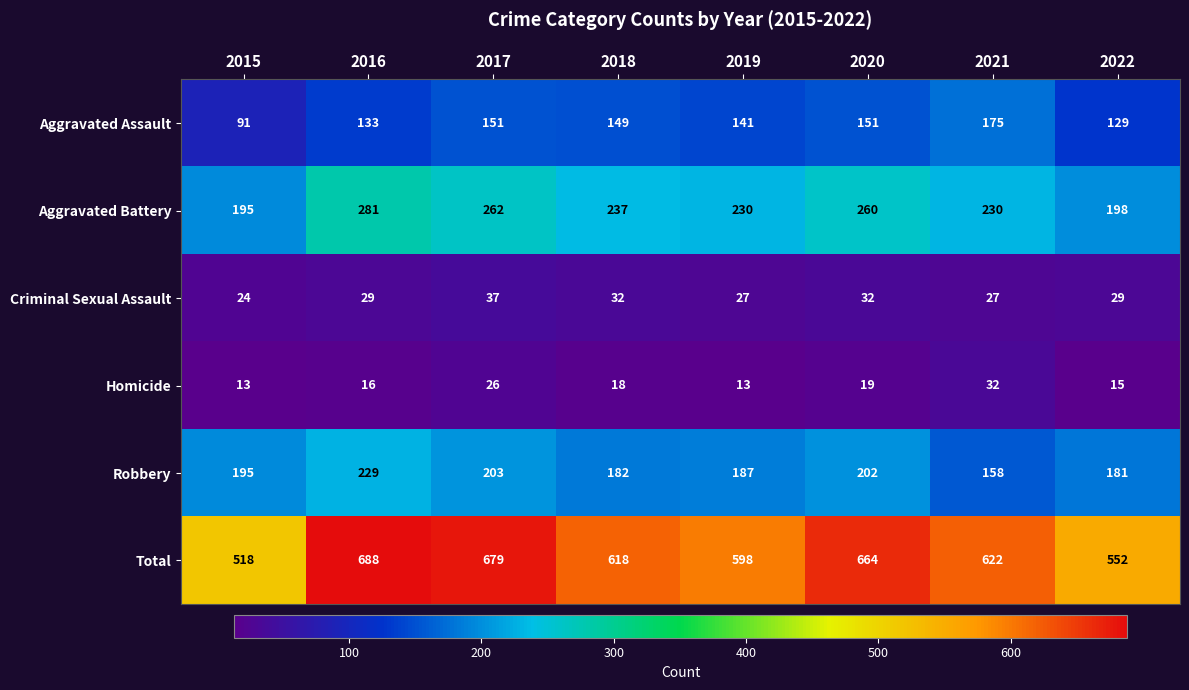

At how many categories does at least one series exceed 560?

6